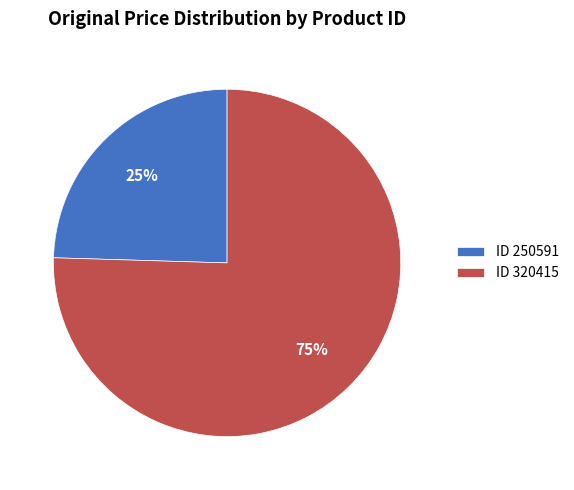

How many slices are in this pie chart?

2